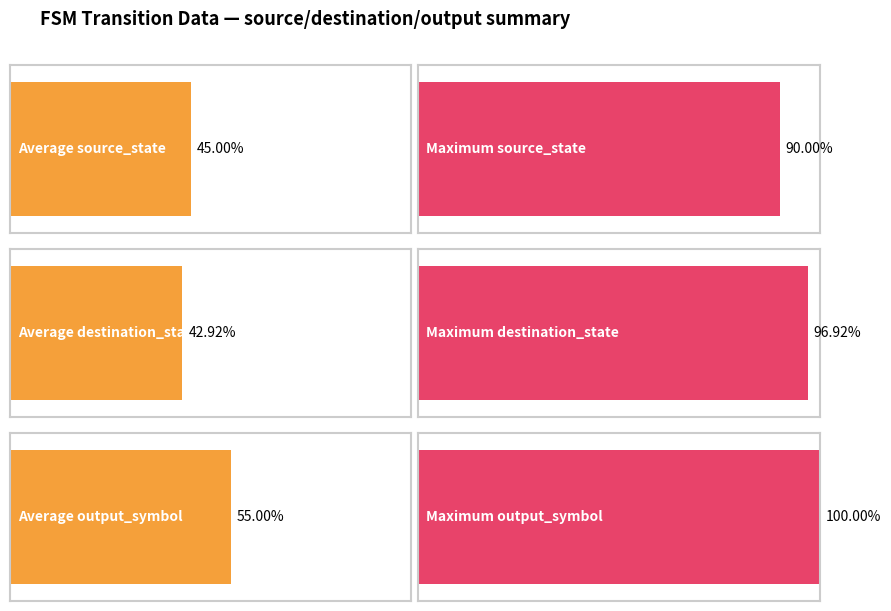

Which series has the widest spread of values?

destination_state